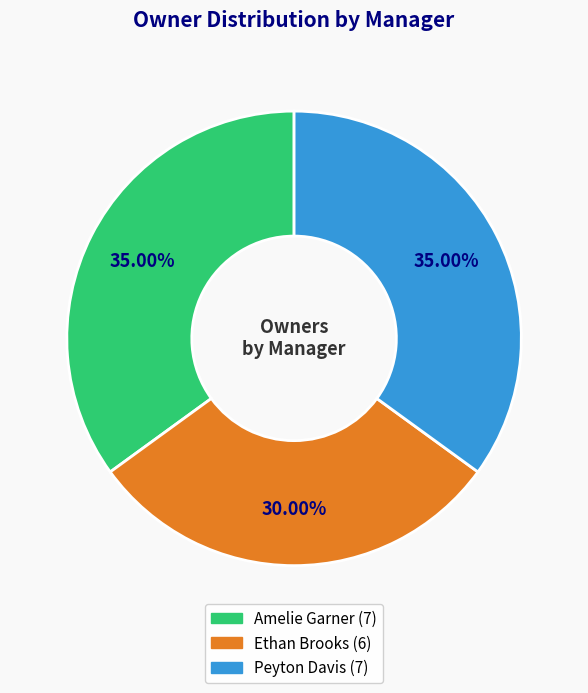

To the nearest percent, what percentage of the pie is Peyton Davis?

35%